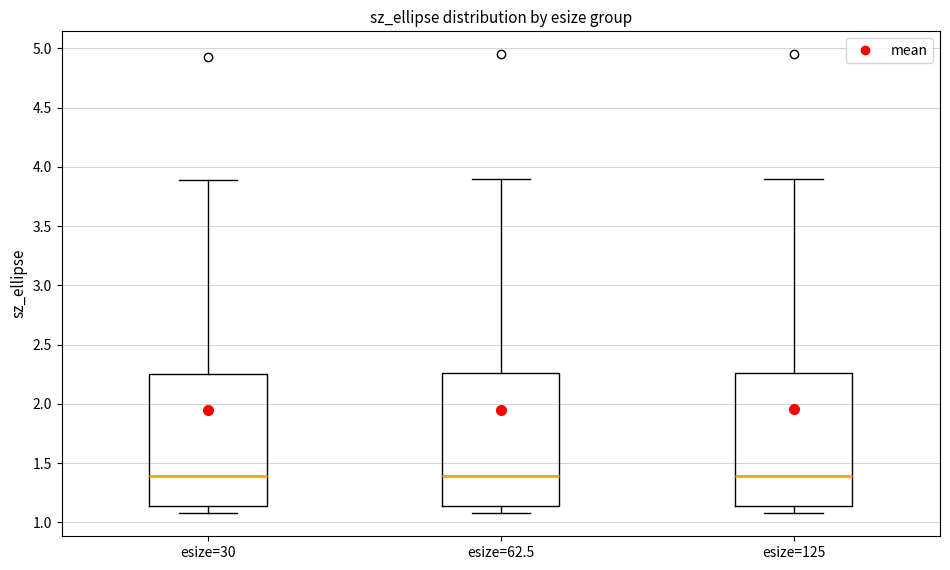

Reading left to right, transcribe this box plot: for each box, give where its median line is, the range the box spans, and where its two whiskers end, as read against the y-axis. The values are not printed on the chart, so give them approximately, as read against the axis.

esize=30: median 1.40, box 1.15 to 2.25, whiskers 1.10 to 3.90
esize=62.5: median 1.40, box 1.15 to 2.25, whiskers 1.10 to 3.90
esize=125: median 1.40, box 1.15 to 2.25, whiskers 1.10 to 3.90